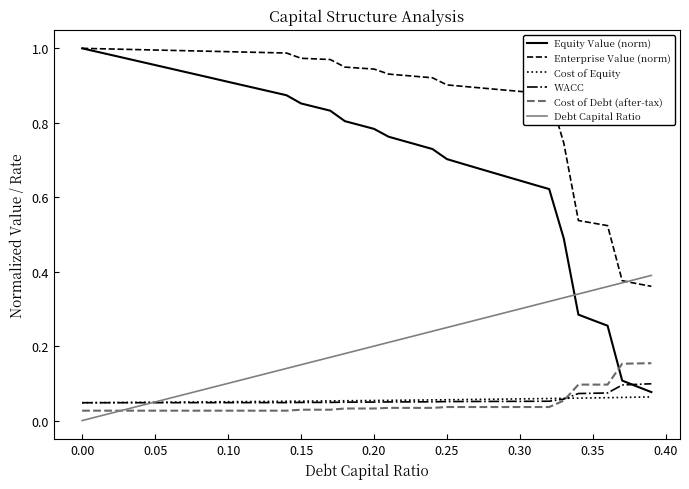

Which series has the largest total across all categories?

Enterprise Value (norm)